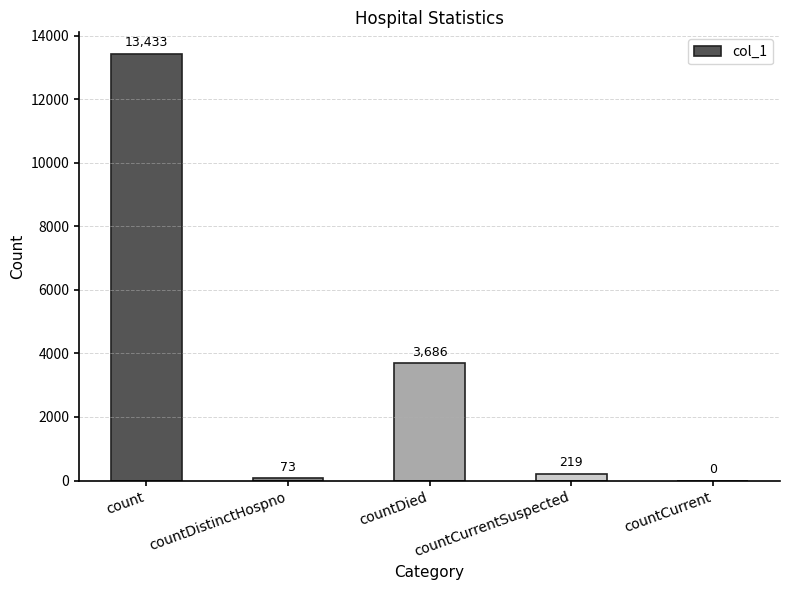

Are the bars horizontal?

No